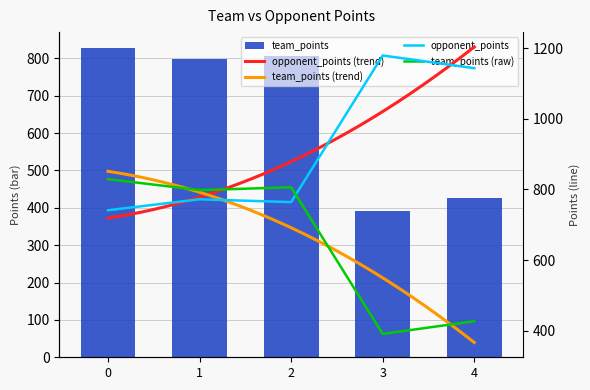

Reading left to right, transcribe all the data shown in this chart.

team_points: 0=829	1=798	2=806	3=391	4=427
opponent_points: 0=741	1=772	2=764	3=1179	4=1143